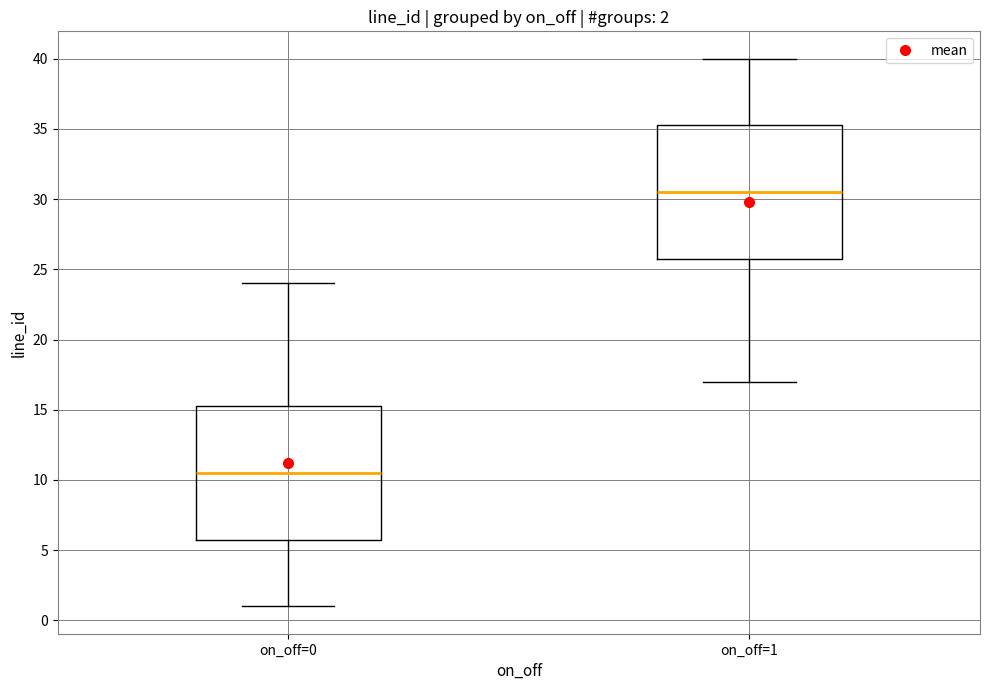

Which box has the highest median line?

on_off=1